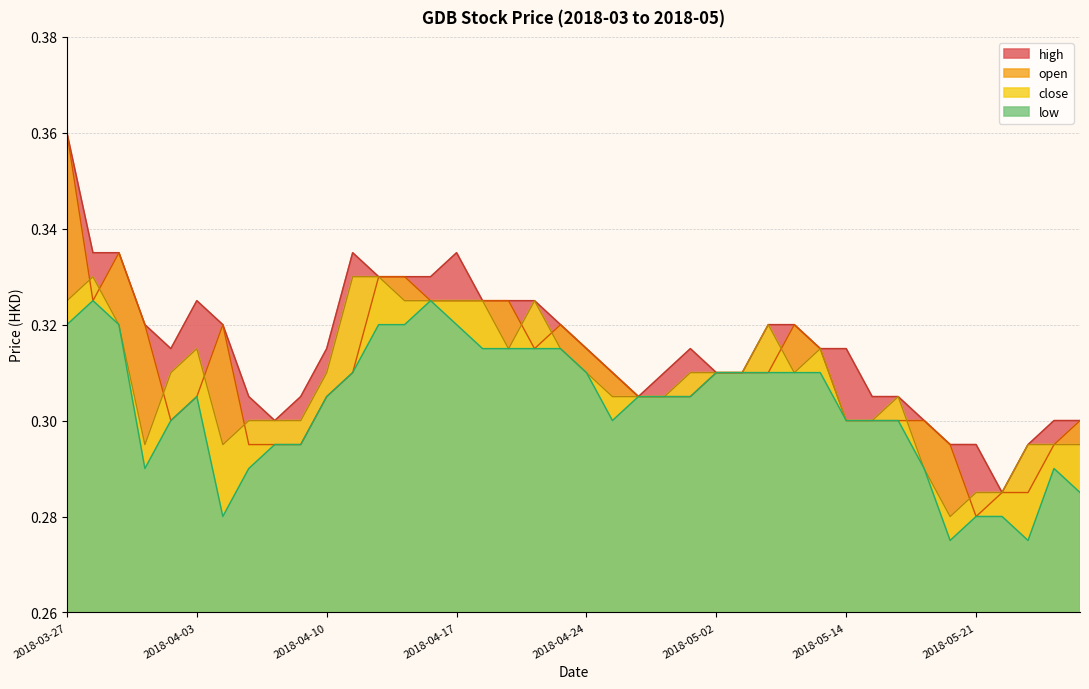

What is the sum of all close values?

12.3